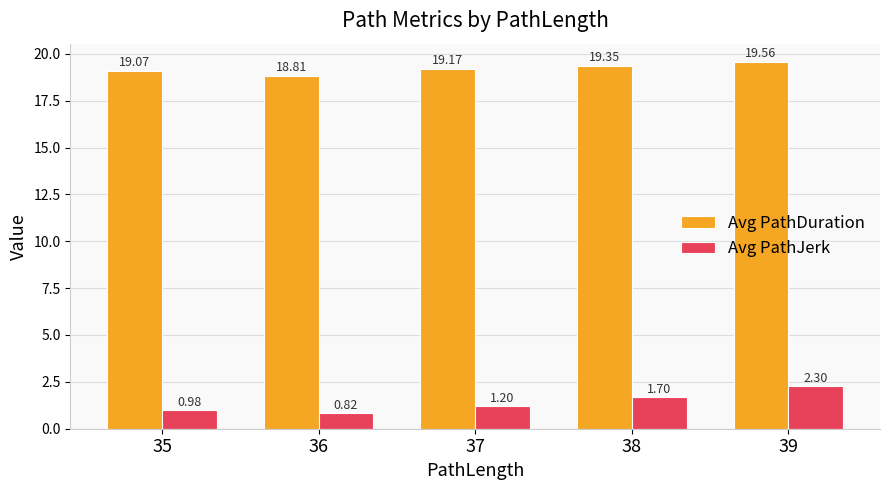

Which category has the lowest value in the Avg PathDuration series?

36